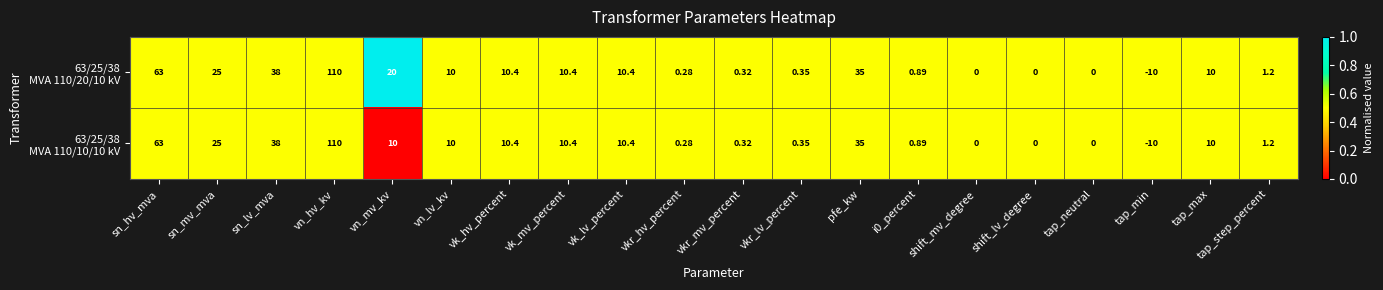

Which label corresponds to the smallest value in the chart?

tap_min